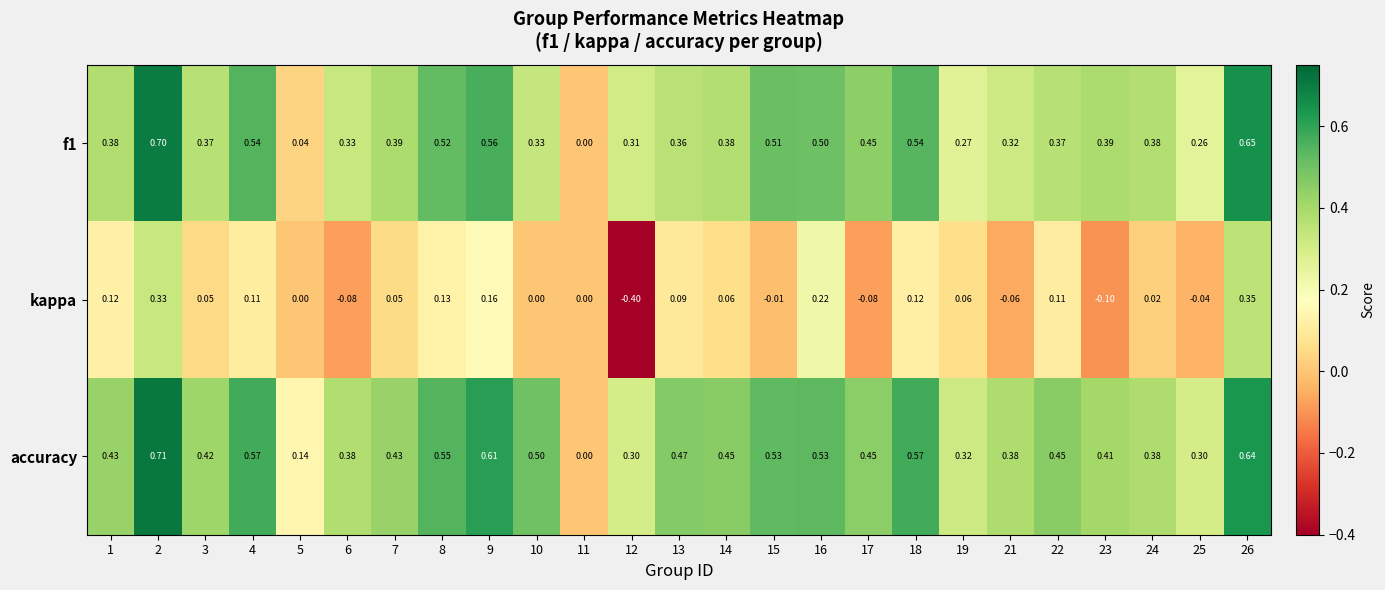

Which series has the widest spread of values?

kappa